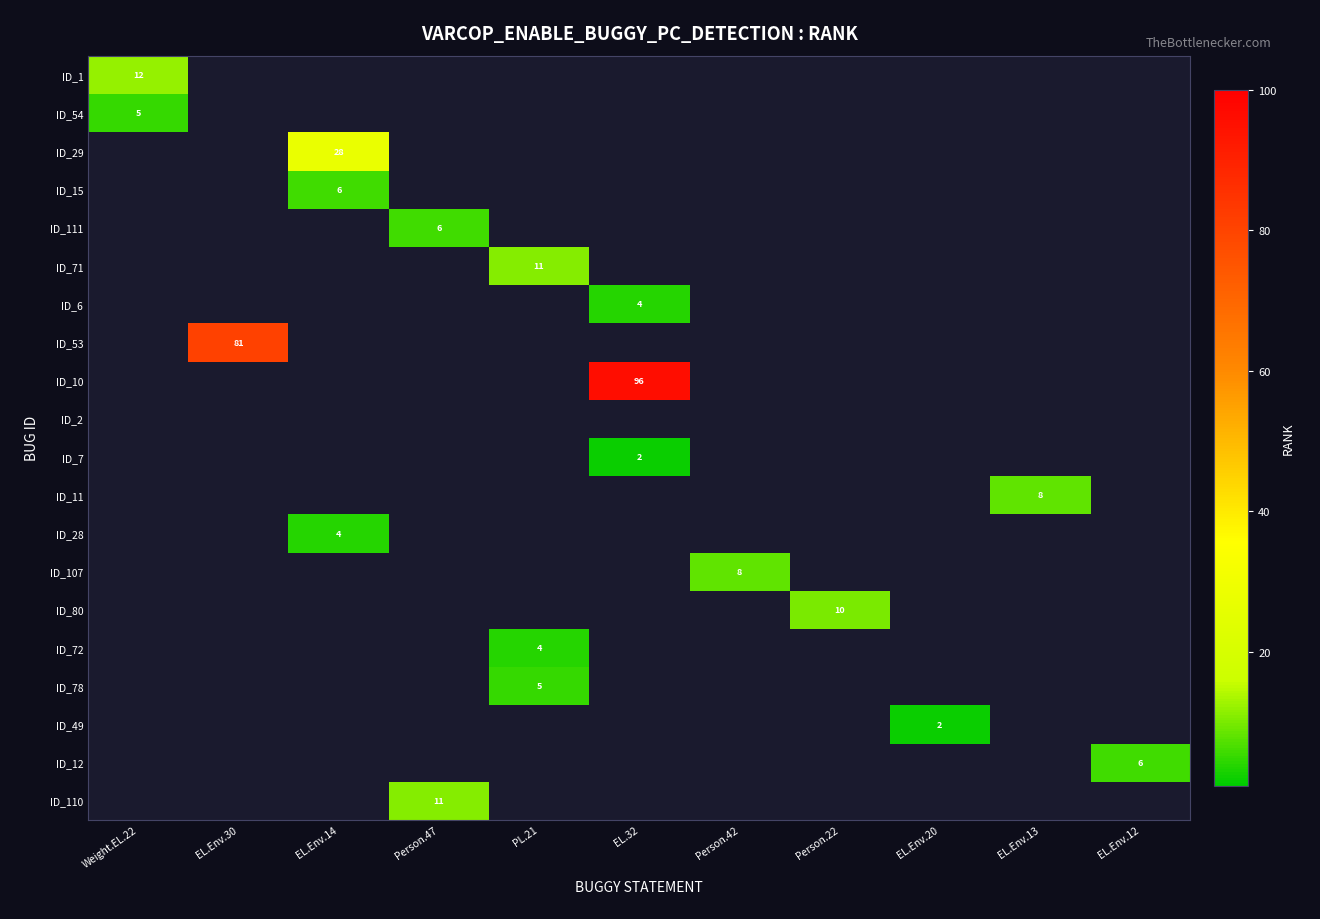

Between EL.Env.30 and PL.21, which series saw the biggest shift?

ID_53